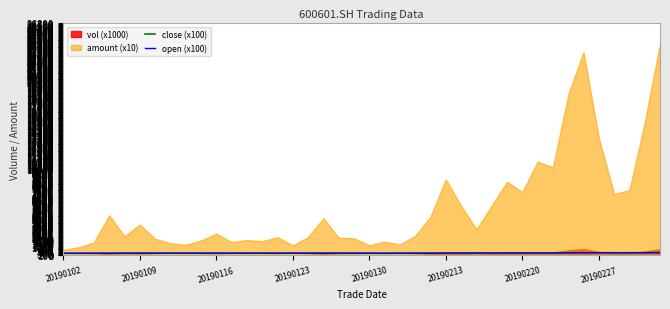

Where is the first local maximum for close (x100)?

20190123